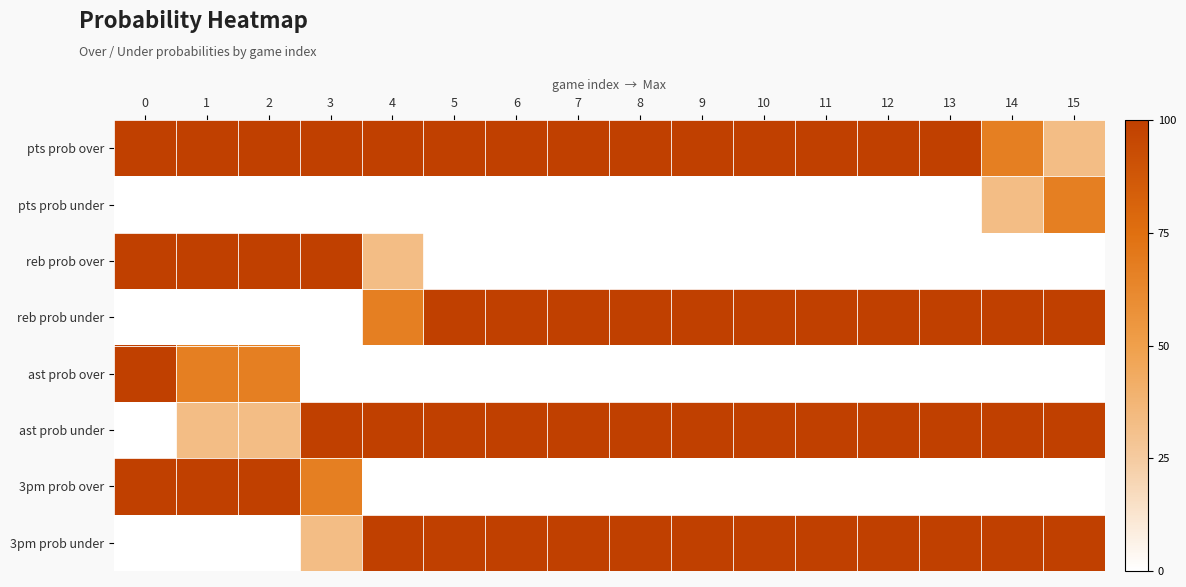

Rank the series by their maximum value, from highest to lowest.

pts prob over, reb prob over, reb prob under, ast prob over, ast prob under, 3pm prob over, 3pm prob under, pts prob under